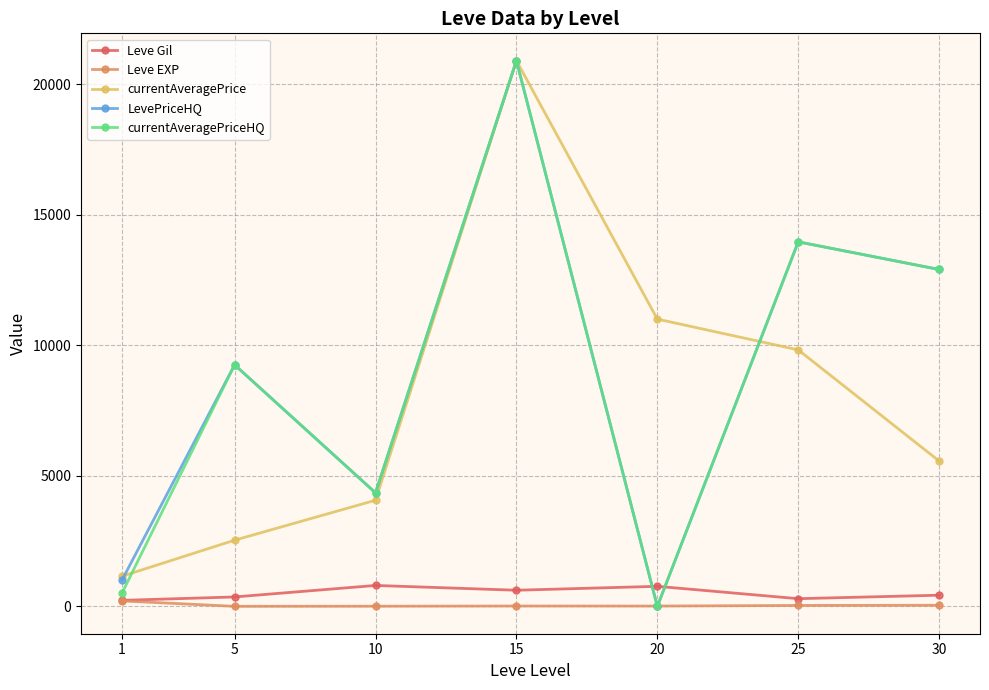

List the labels in order of currentAveragePrice value, largest first.

15, 20, 25, 30, 10, 5, 1